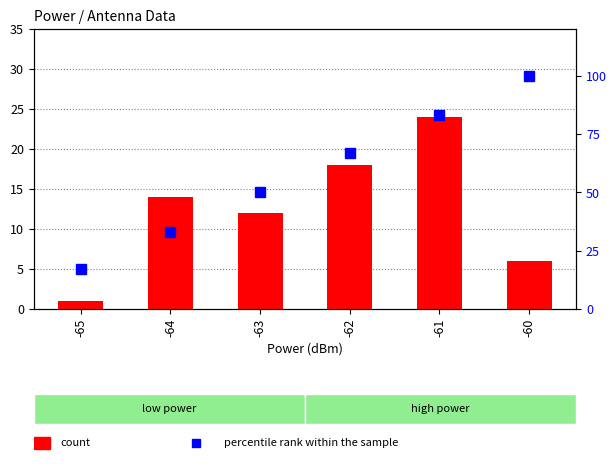

What is the total value across all series at -65?

18